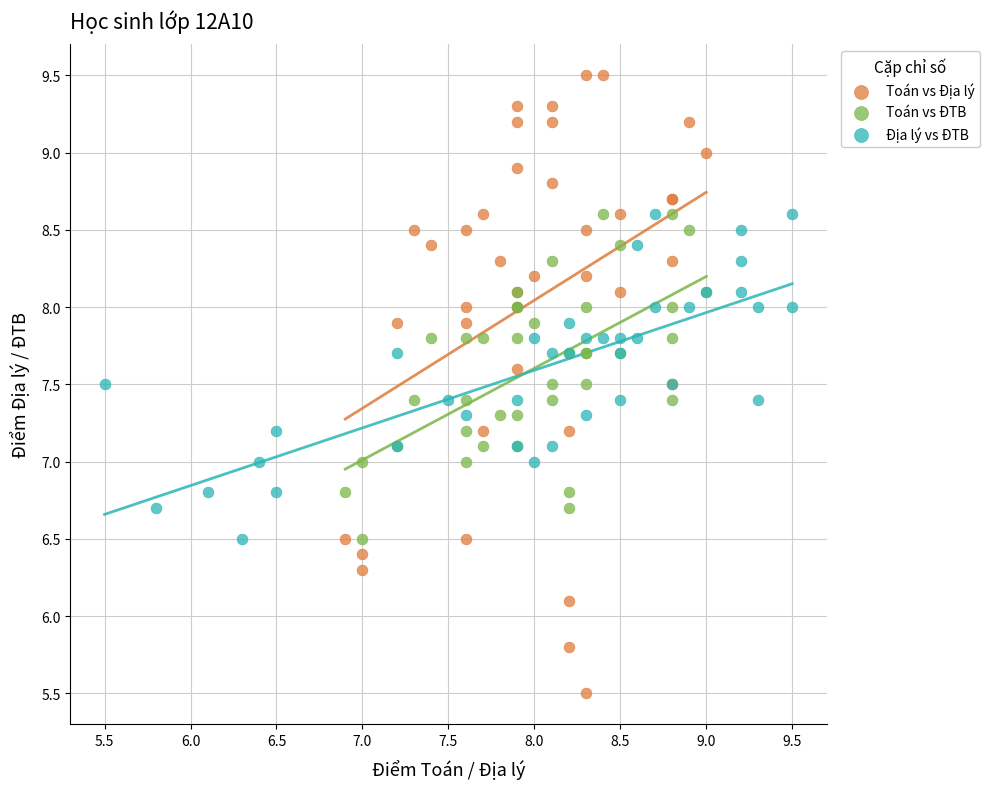

Which series has the widest spread of Y values?

Toán vs Địa lý